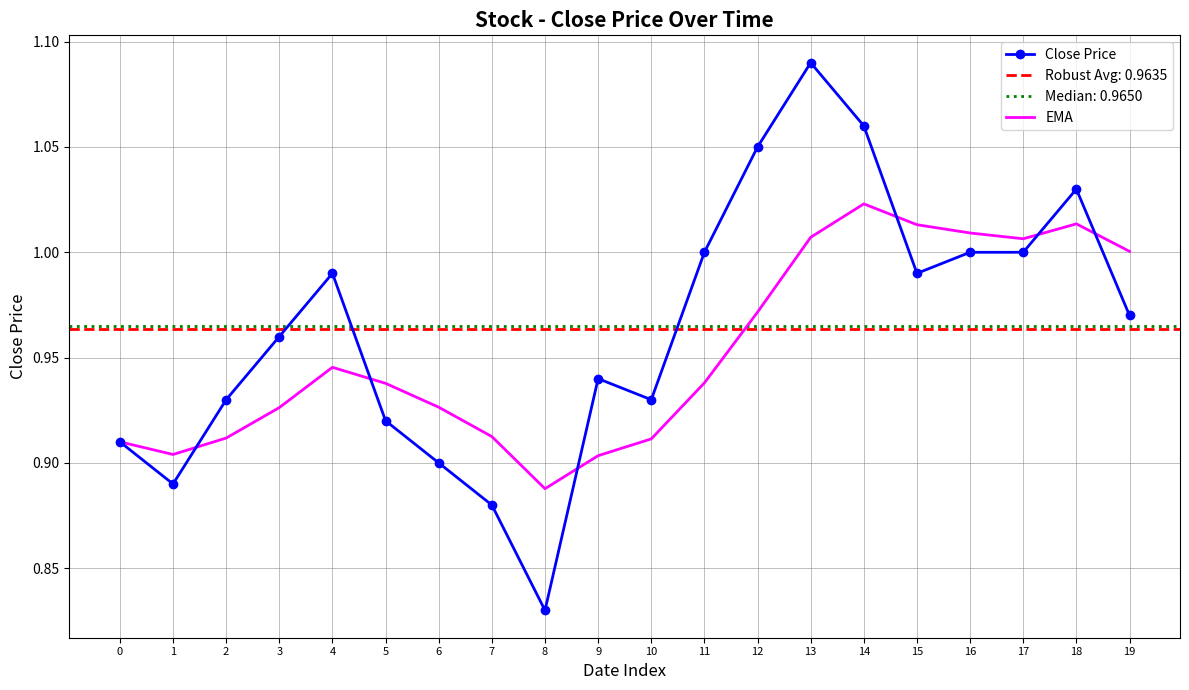

True or false: EMA and Close Price intersect in this chart.

True